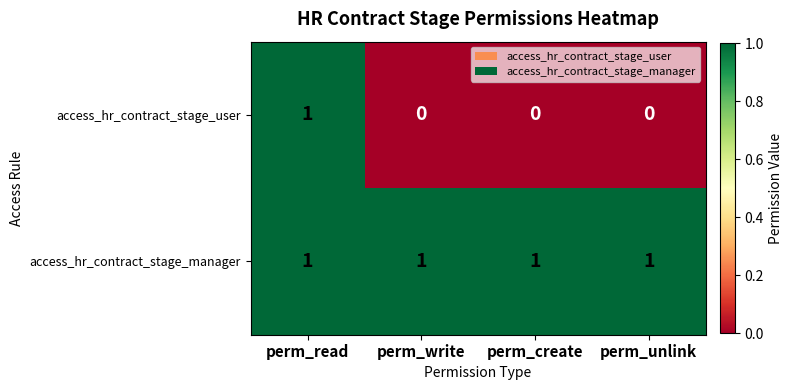

Which series has the largest total across all categories?

access_hr_contract_stage_manager